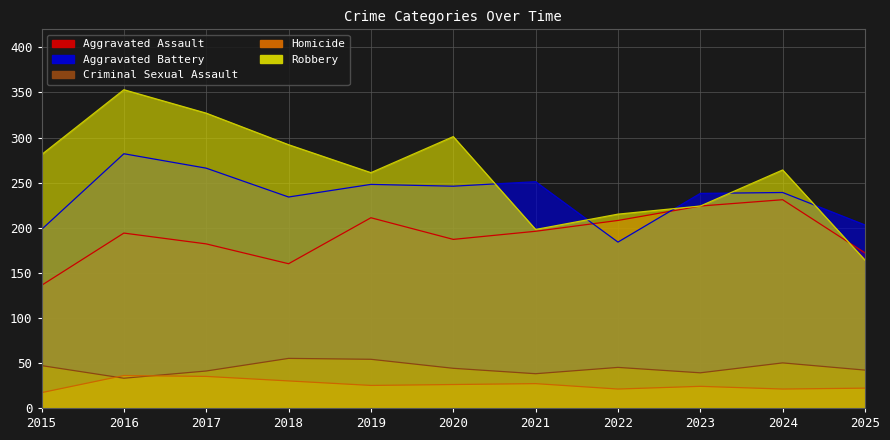

What is the difference between the maximum and second lowest values in the Robbery series?

155